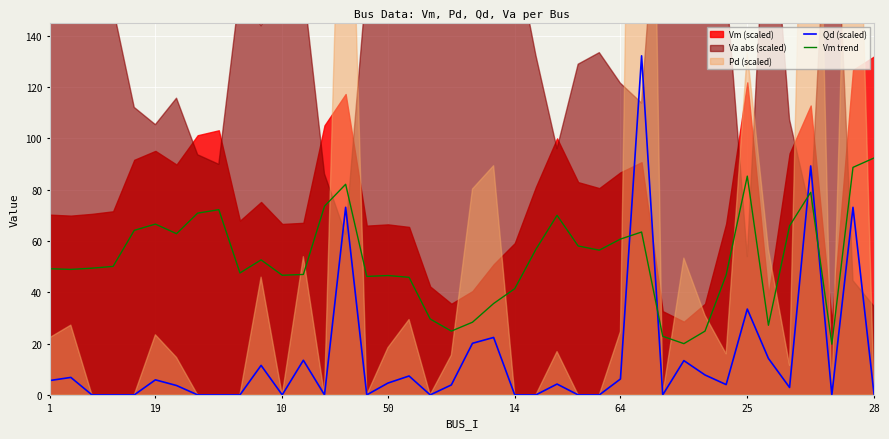

What is the sum of all Qd (scaled) values?

559.3